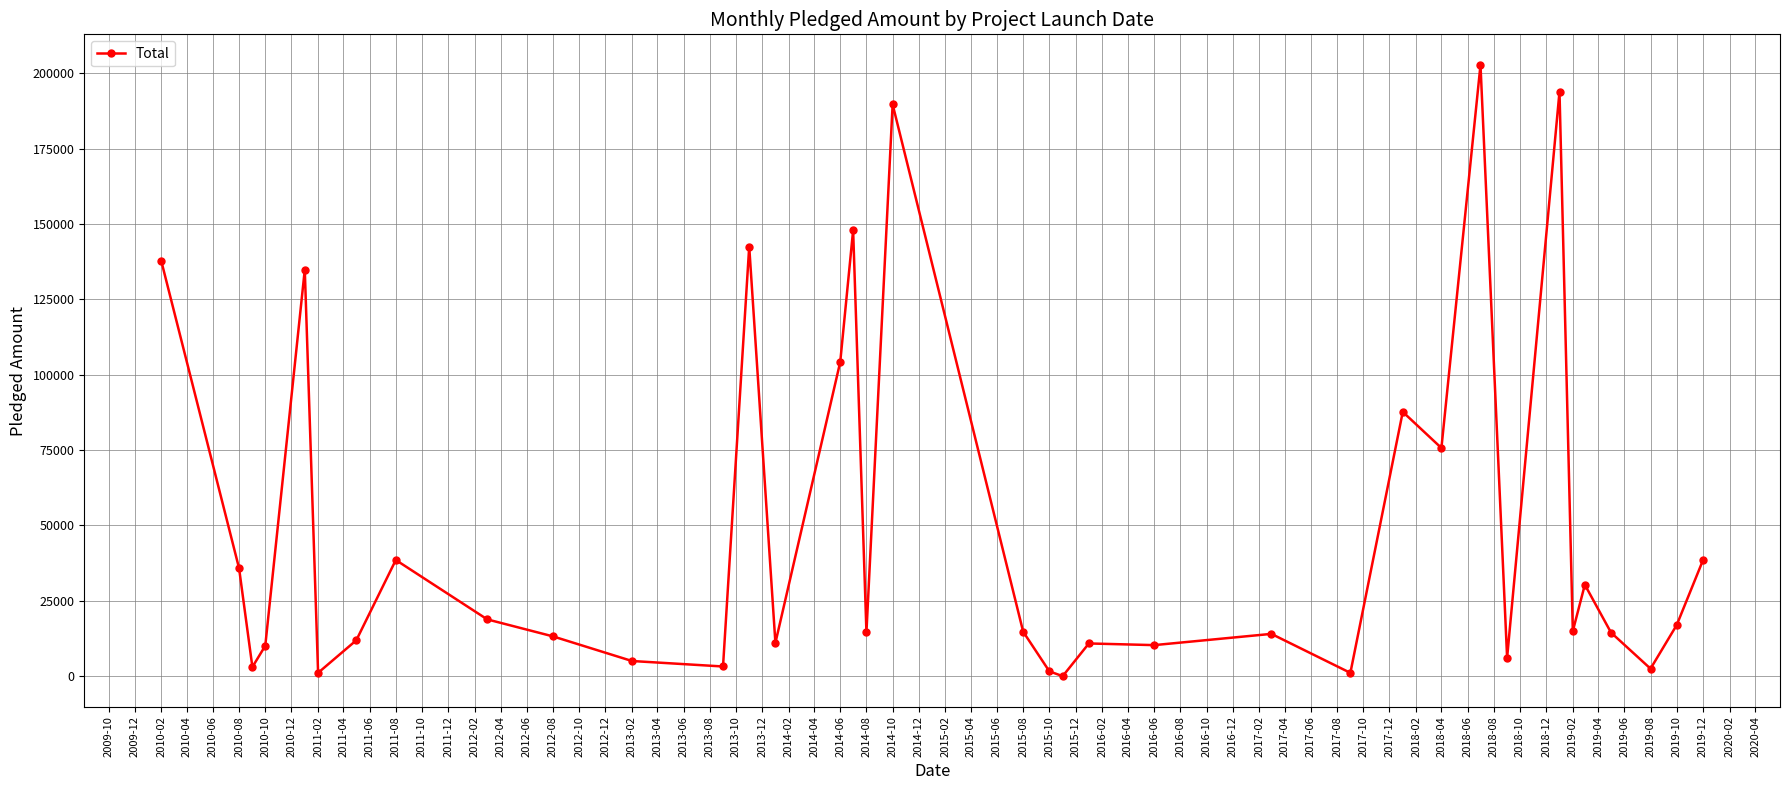

What is the greatest value displayed?

202779